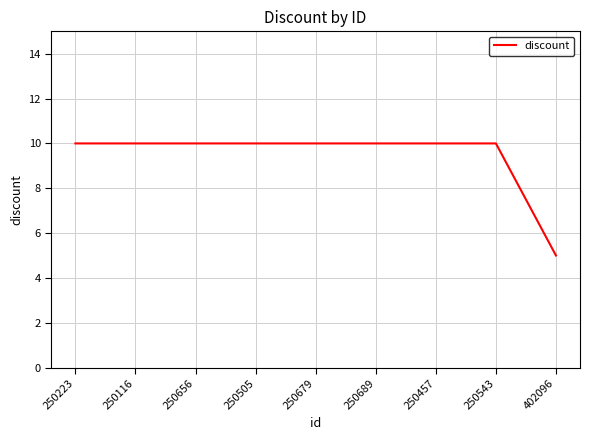

Reading left to right, extract all data points from this chart.

250223=10	250116=10	250656=10	250505=10	250679=10	250689=10	250457=10	250543=10	402096=5